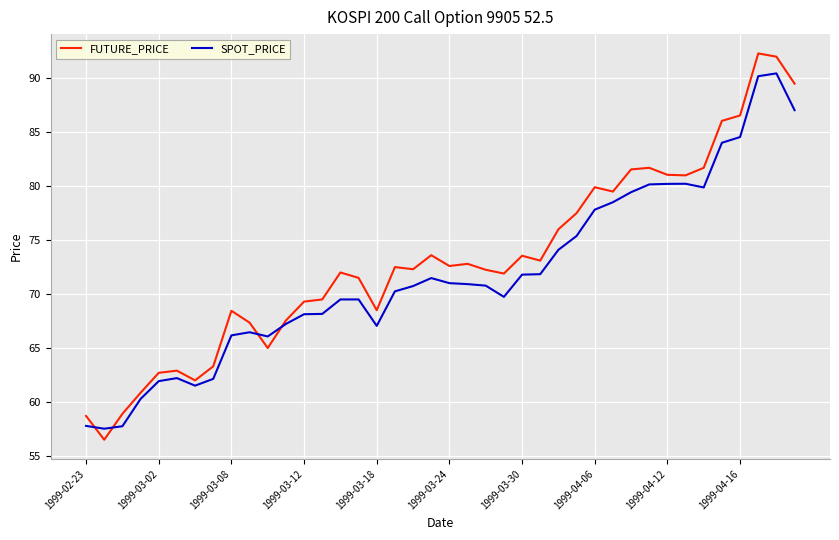

Which series has the widest spread of values?

FUTURE_PRICE